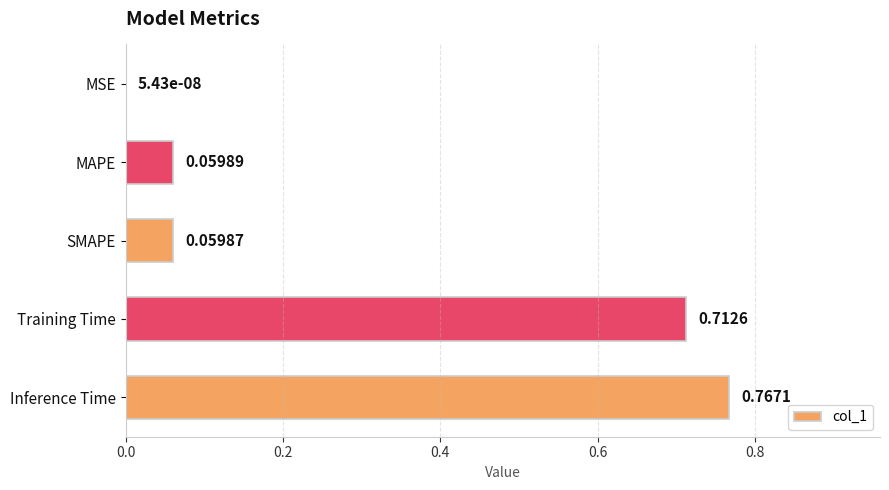

What is the sum of all values?

1.6